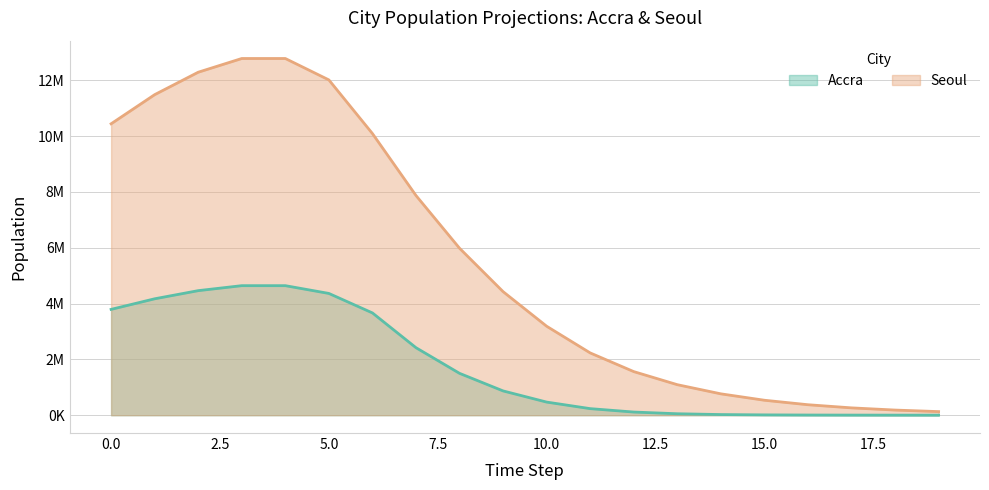

True or false: Seoul and Accra intersect in this chart.

False